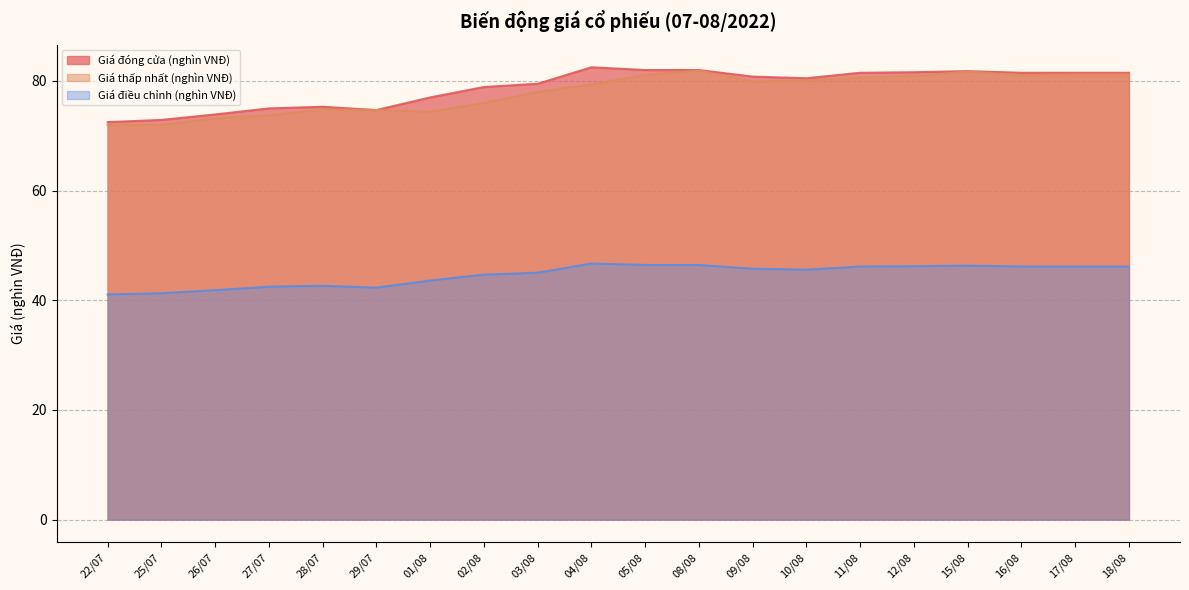

How many data points in Giá điều chỉnh (nghìn VNĐ) are less than 45?

8